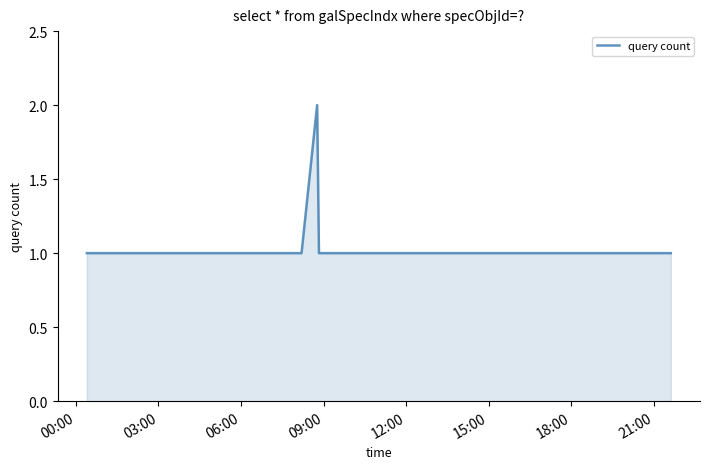

Reading left to right, extract all data points from this chart.

1	1	1	1	1	2	1	1	1	1	1	1	1